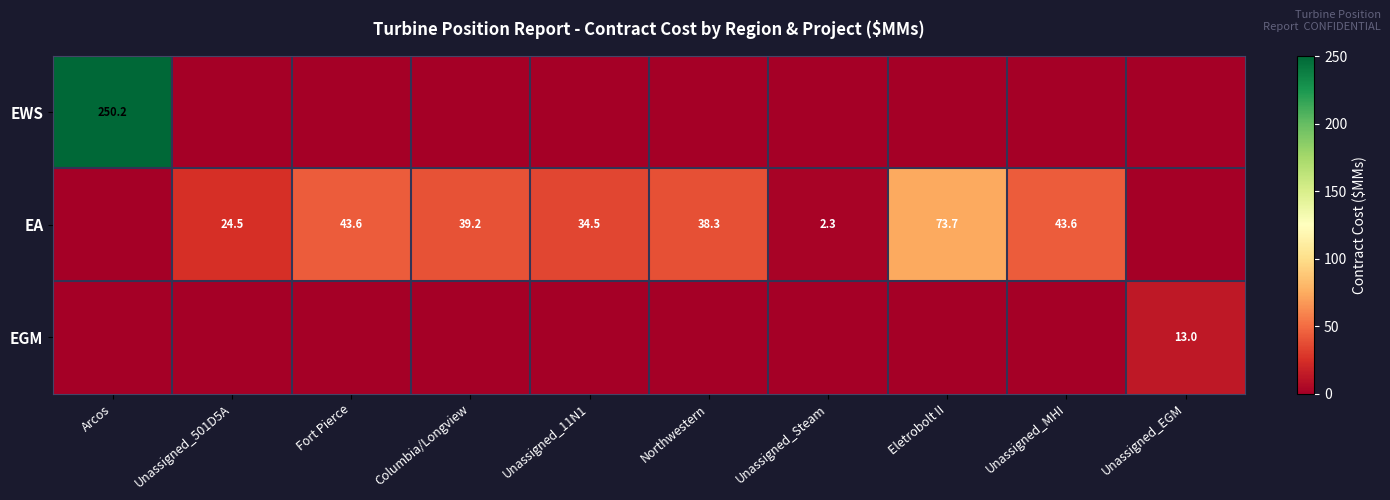

True or false: EGM has a value of 23.3 at Unassigned_EGM.

False